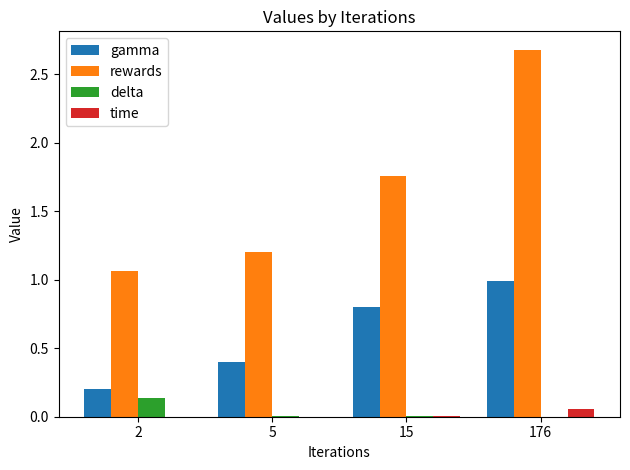

Which series has the widest spread of values?

rewards